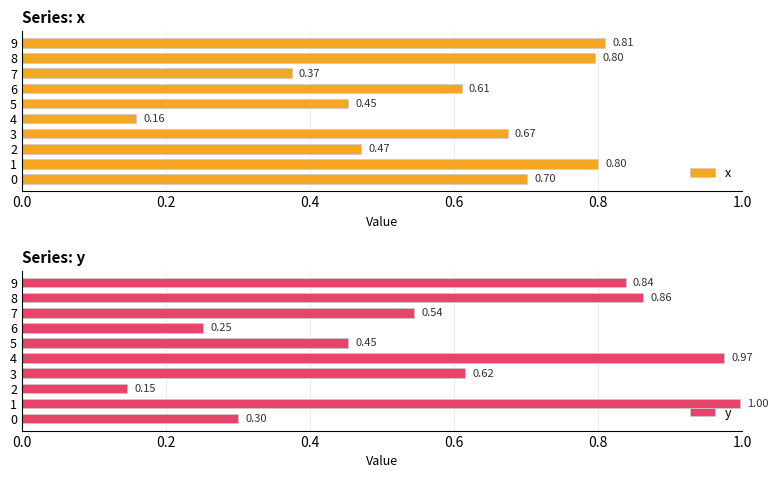

What is the difference between the highest and lowest values at 0.0?

0.4